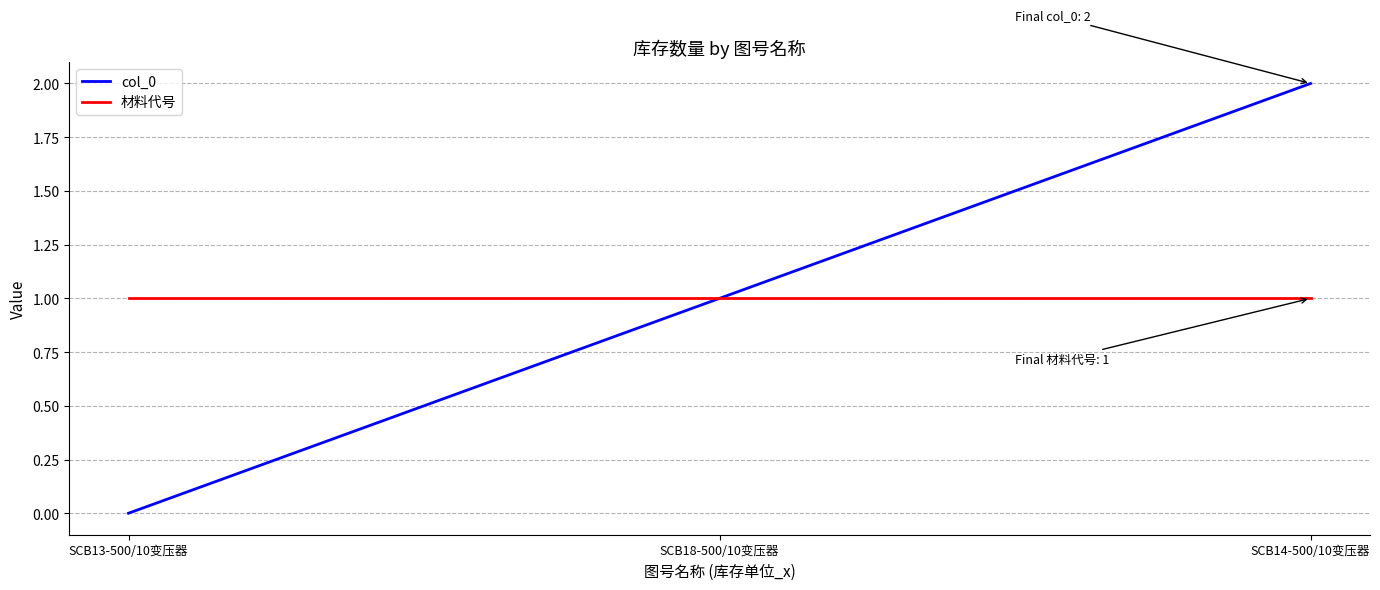

Between SCB13-500/10变压器 and SCB14-500/10变压器, which series saw the biggest shift?

col_0